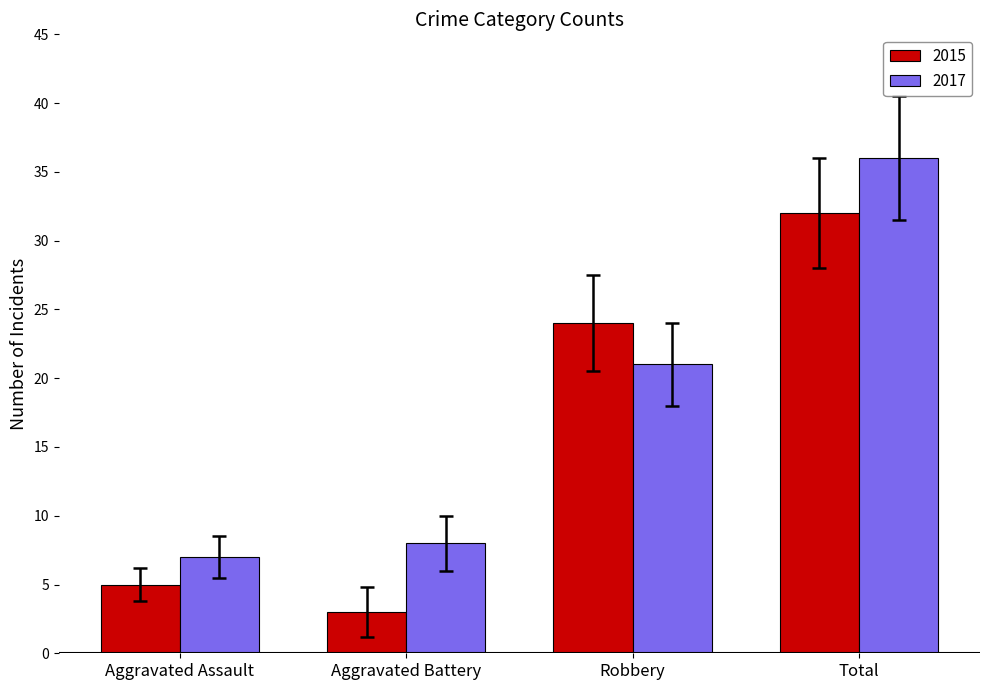

List the series in order of their peak value, highest first.

2017, 2015